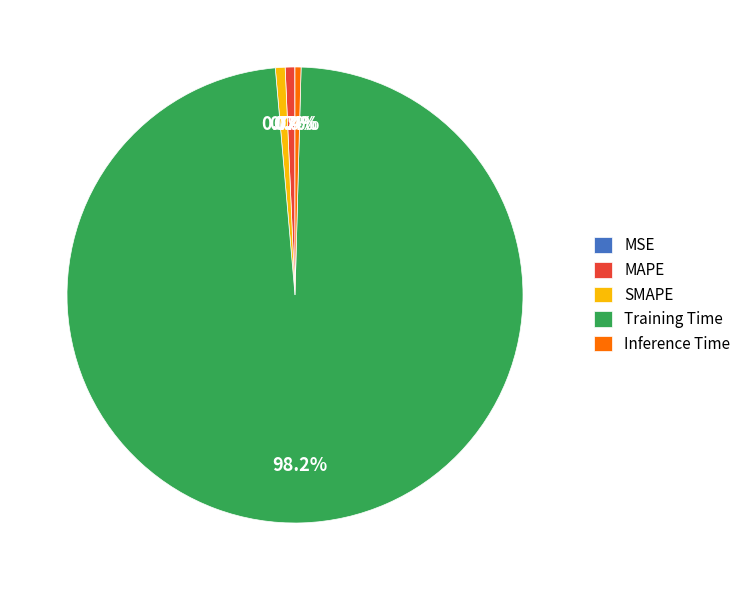

What is the largest slice in the pie chart?

Training Time